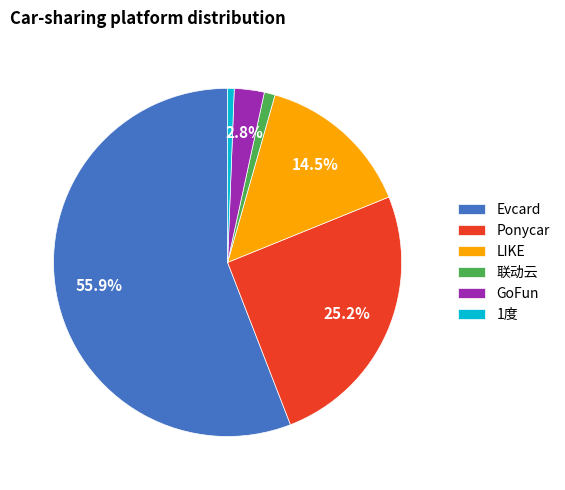

Is there a majority slice in this chart?

Yes